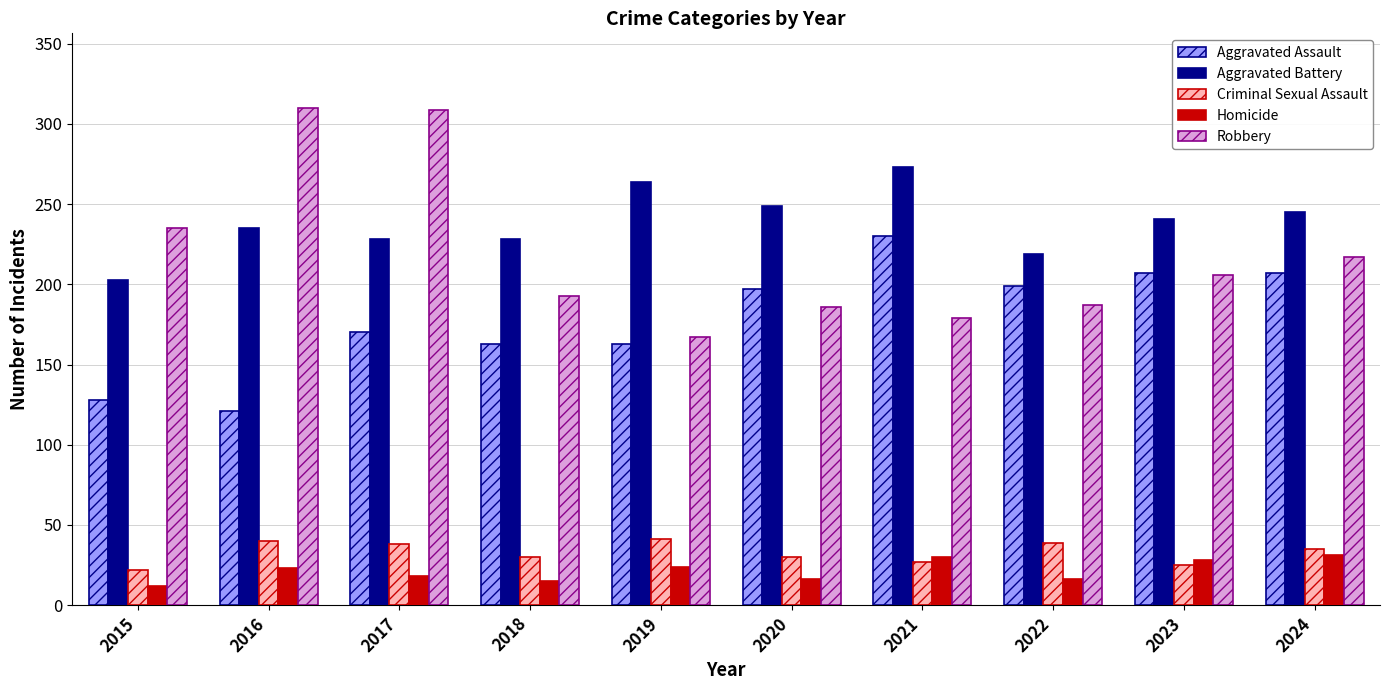

At which label does Robbery first exceed 206?

2015